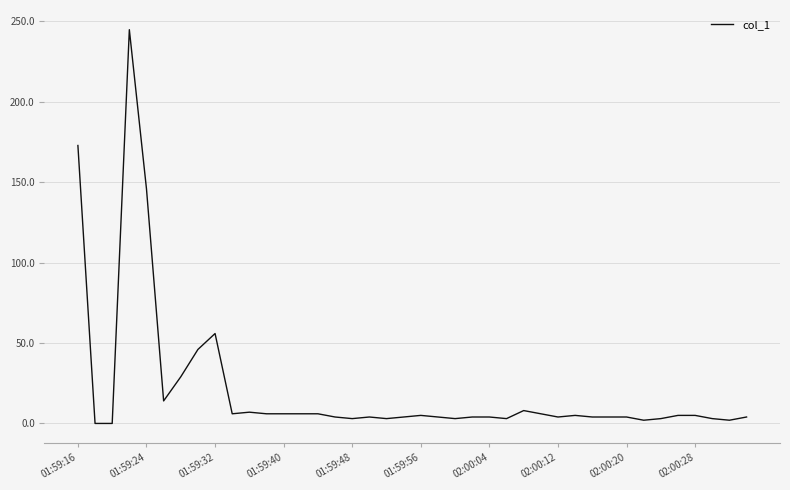

Is this an area chart (filled region under the line)?

No